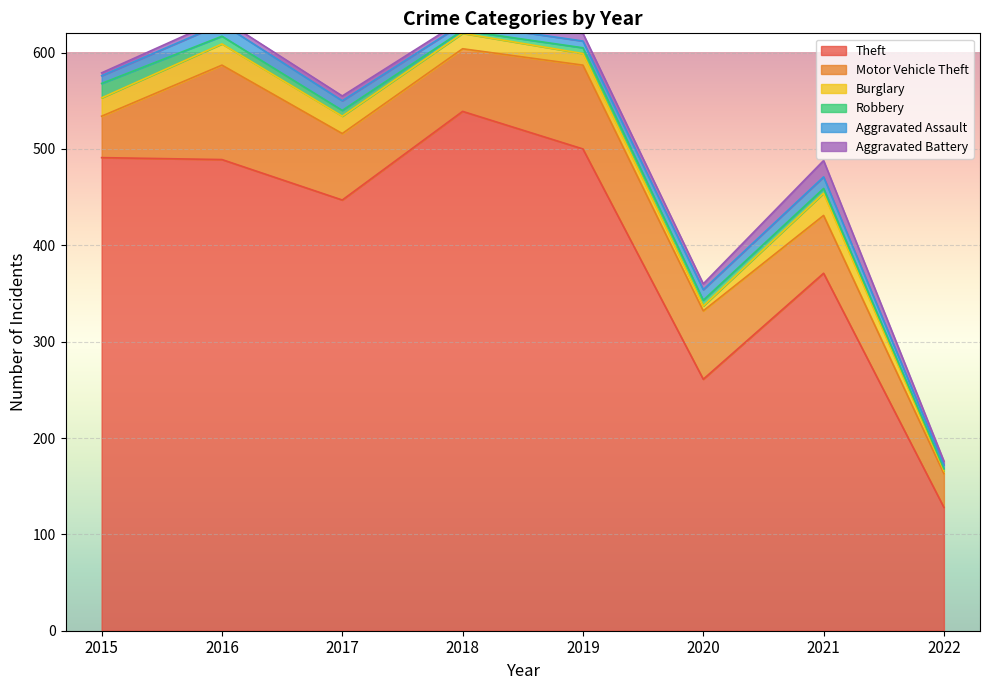

True or false: Aggravated Battery and Aggravated Assault intersect in this chart.

True